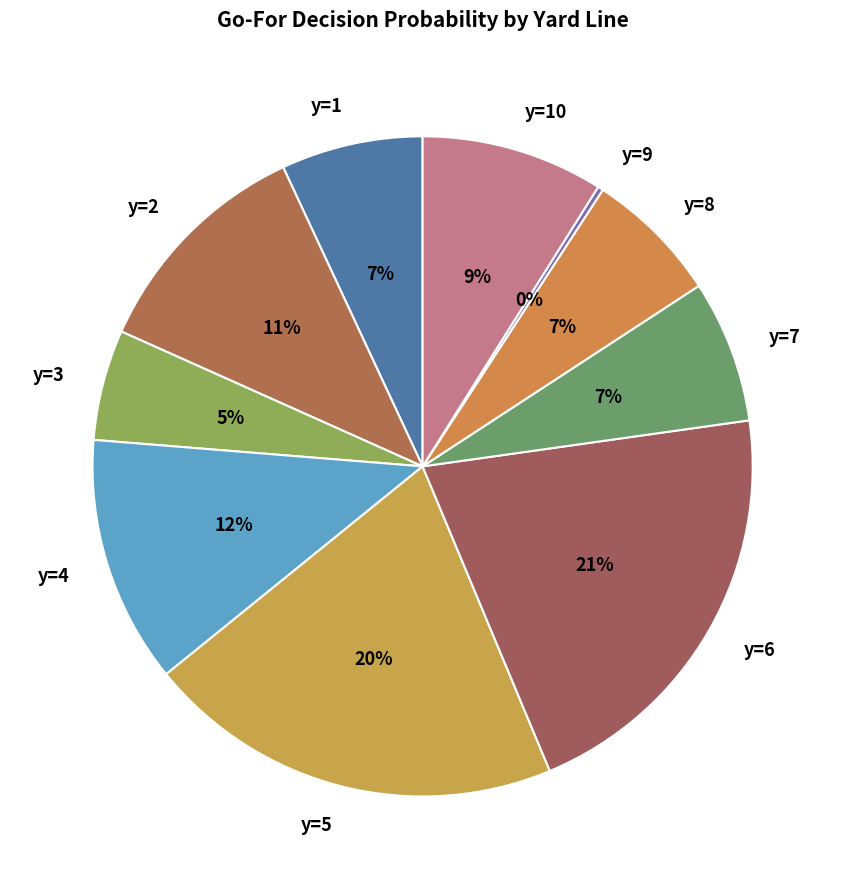

Which has a higher value, y=4 or y=7?

y=4